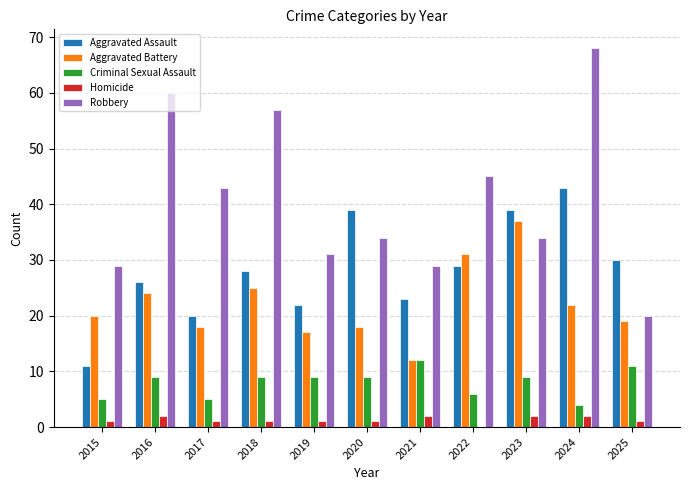

The Aggravated Assault series shows 39 at 2020. True or false?

True